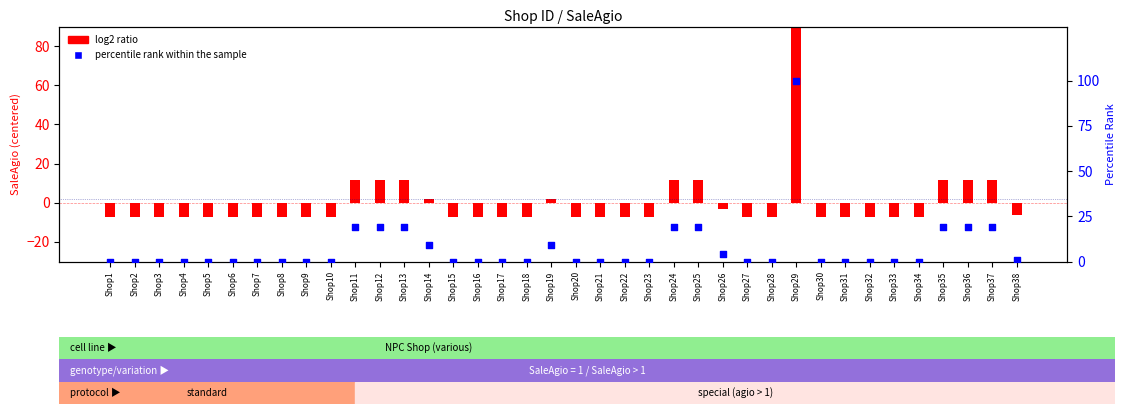

Which series contains the highest Y value?

percentile rank within the sample